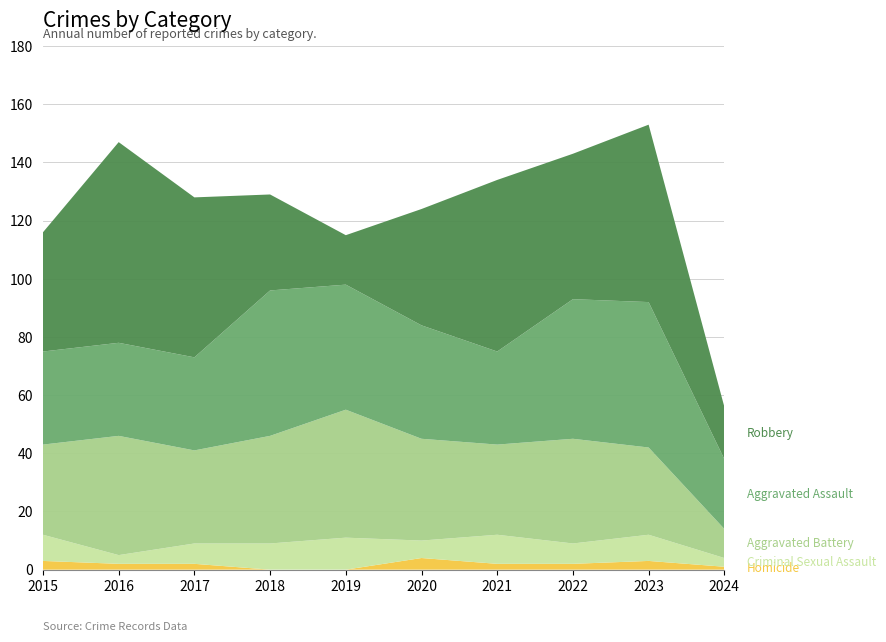

Reading left to right, what are all the values shown in this chart?

Aggravated Assault: 32	32	32	50	43	39	32	48	50	24
Aggravated Battery: 31	41	32	37	44	35	31	36	30	10
Criminal Sexual Assault: 9	3	7	9	11	6	10	7	9	3
Robbery: 41	69	55	33	17	40	59	50	61	18
Homicide: 3	2	2	0	0	4	2	2	3	1